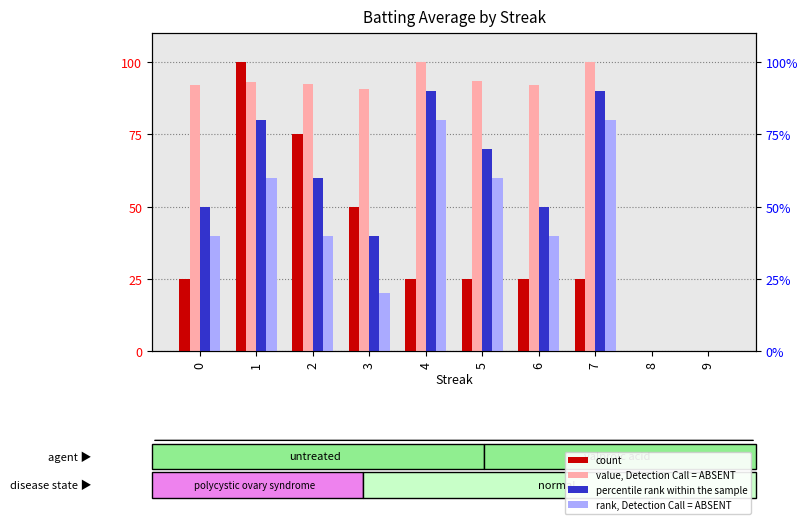

How many values in the count series are below 25?

2